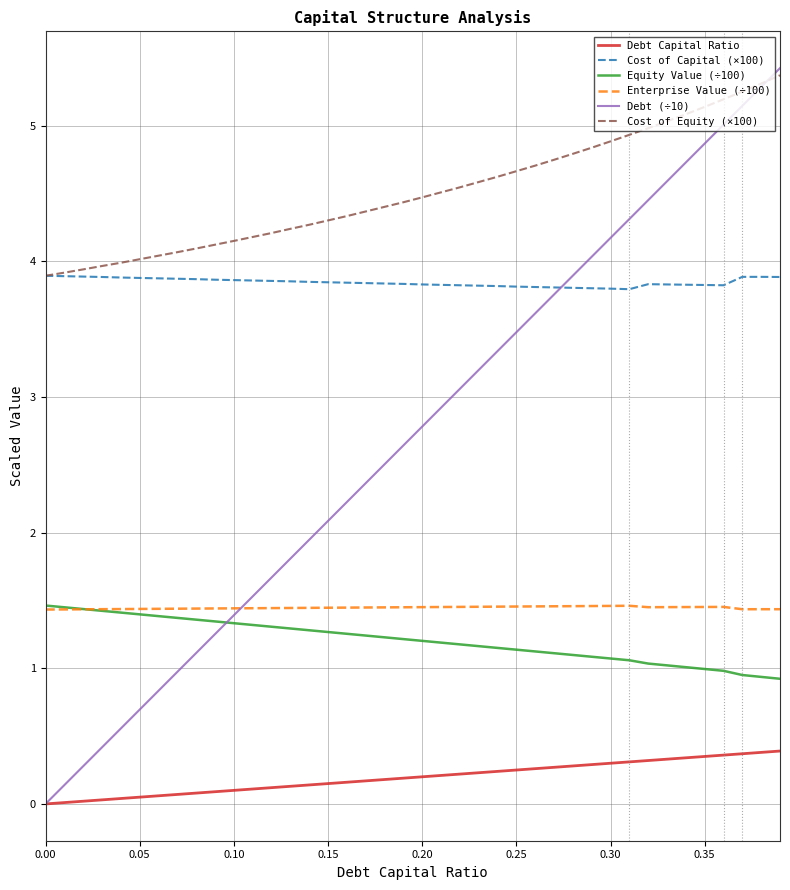

What is the maximum value for Enterprise Value (÷100)?

1.5